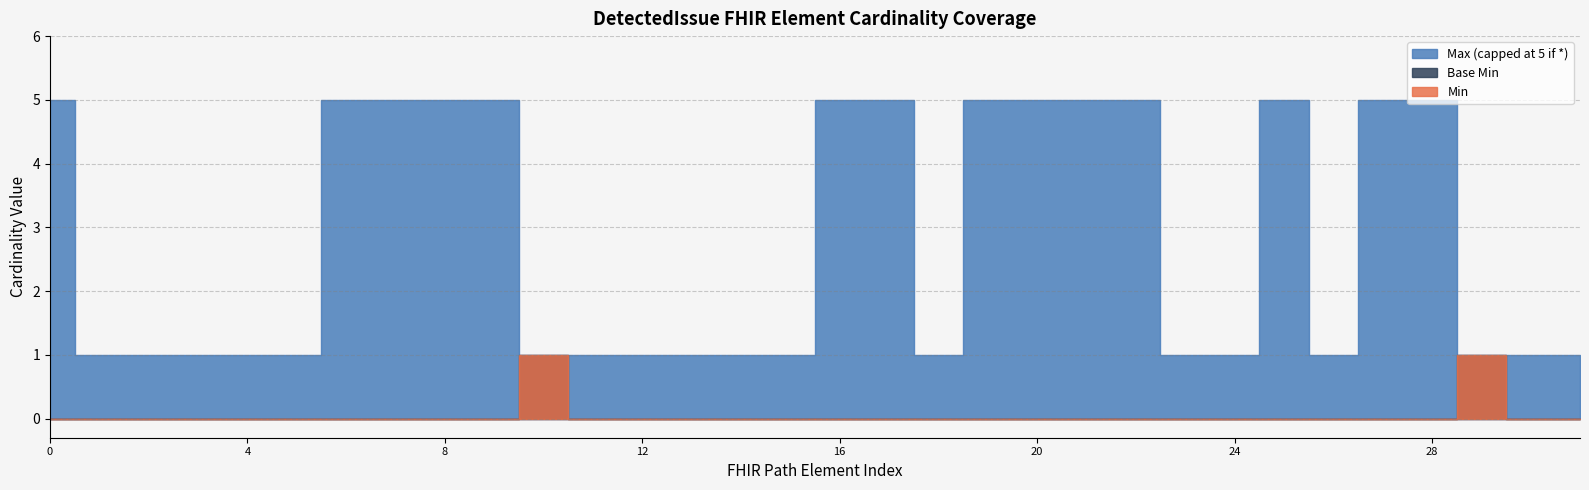

True or false: Min and Max (numeric) intersect in this chart.

False